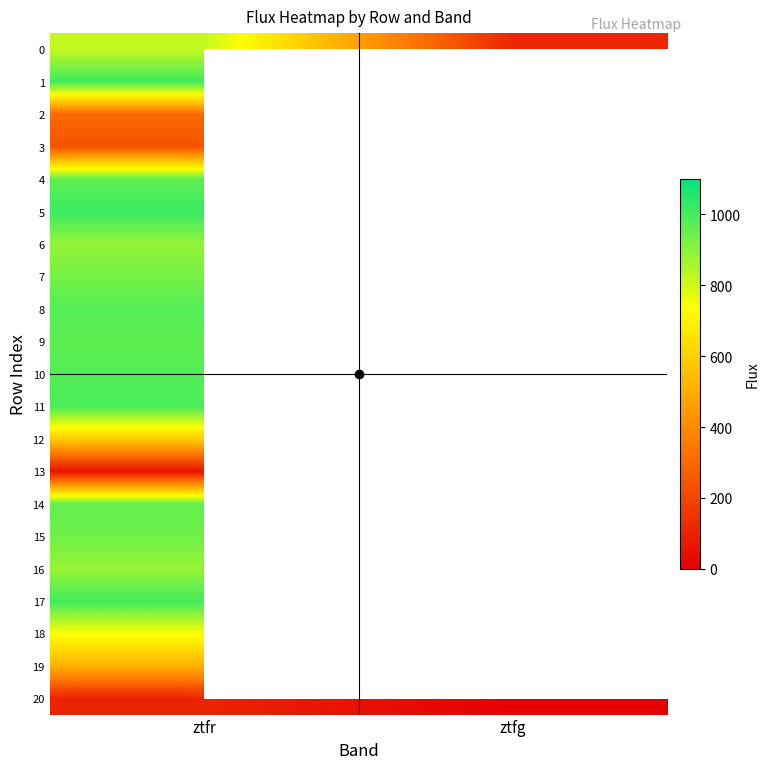

How many series are shown in this chart?

21